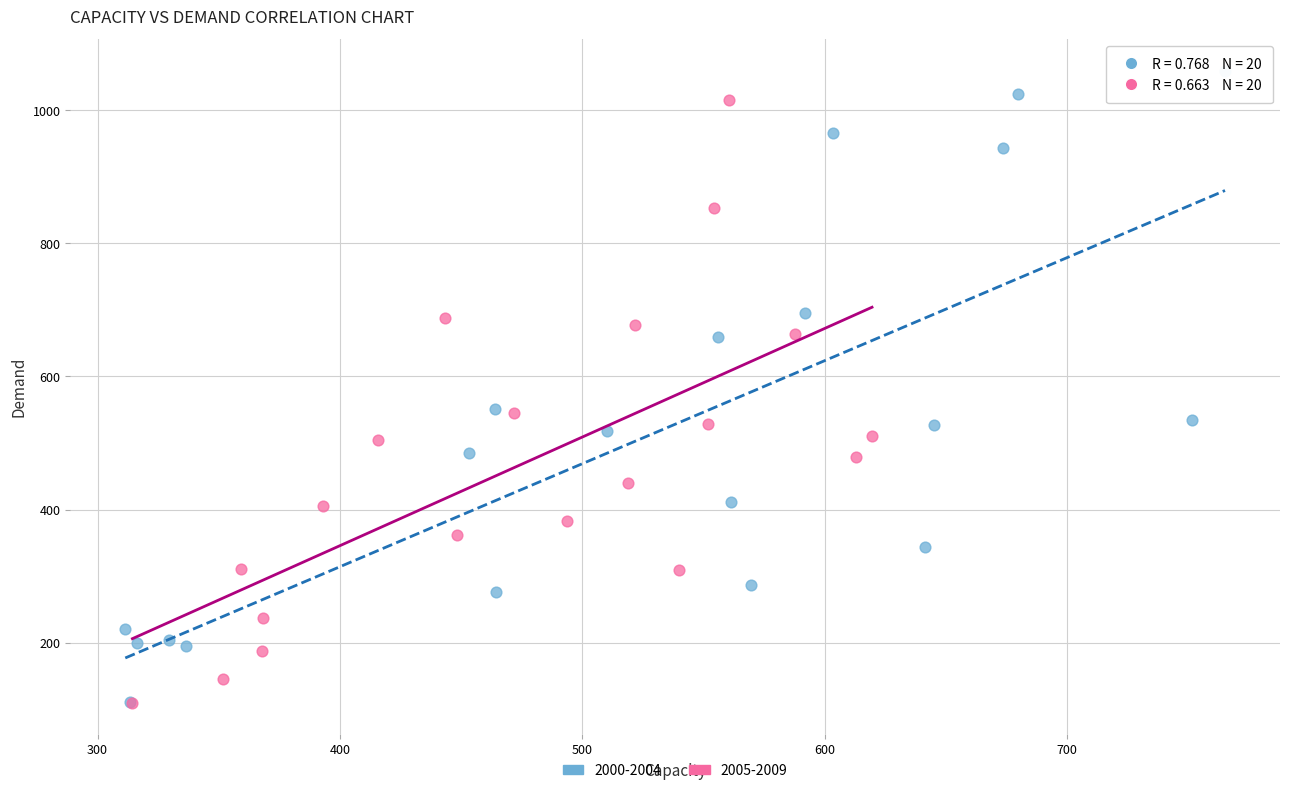

Which series has the widest spread of Y values?

2000-2004